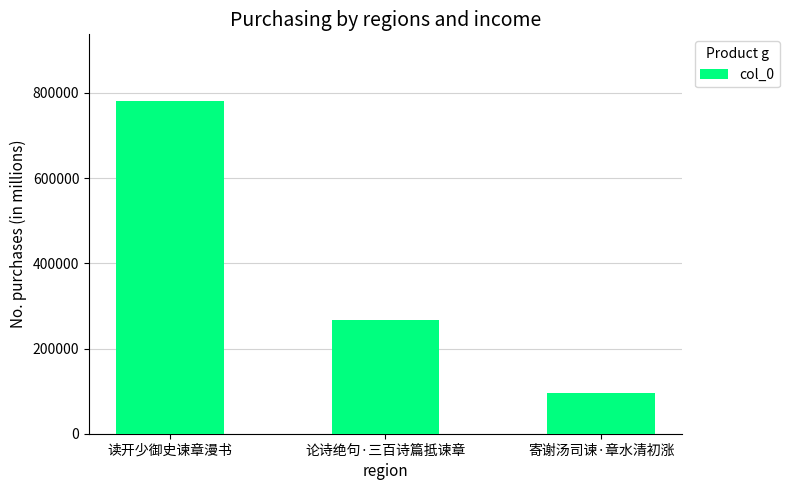

What is the change in value from 论诗绝句·三百诗篇抵谏章 to 寄谢汤司谏·章水清初涨?

-169372